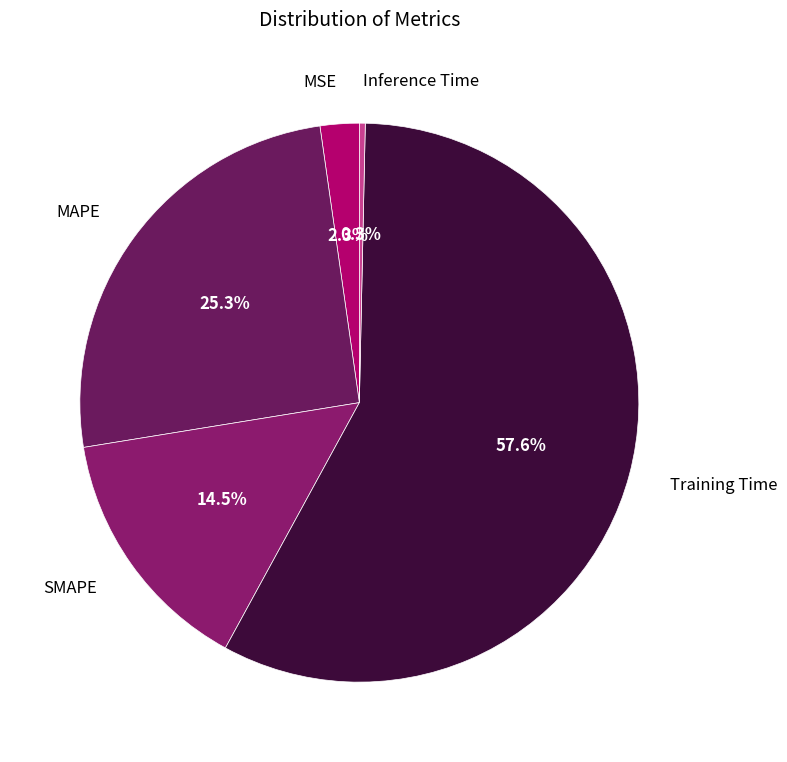

To the nearest percent, what is the difference between the largest and smallest slice percentages?

57%